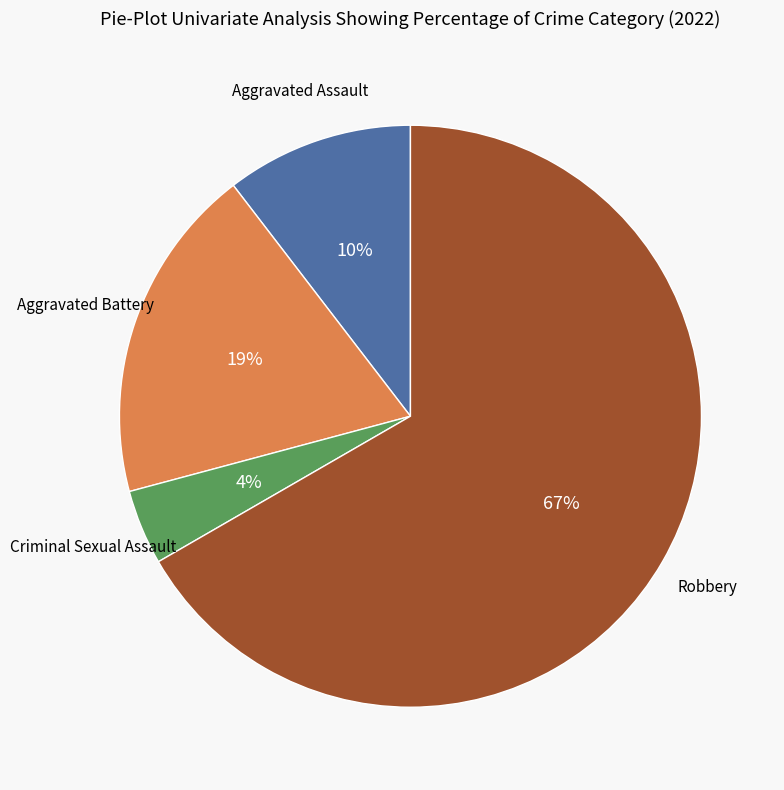

Does any single category account for the majority?

Yes